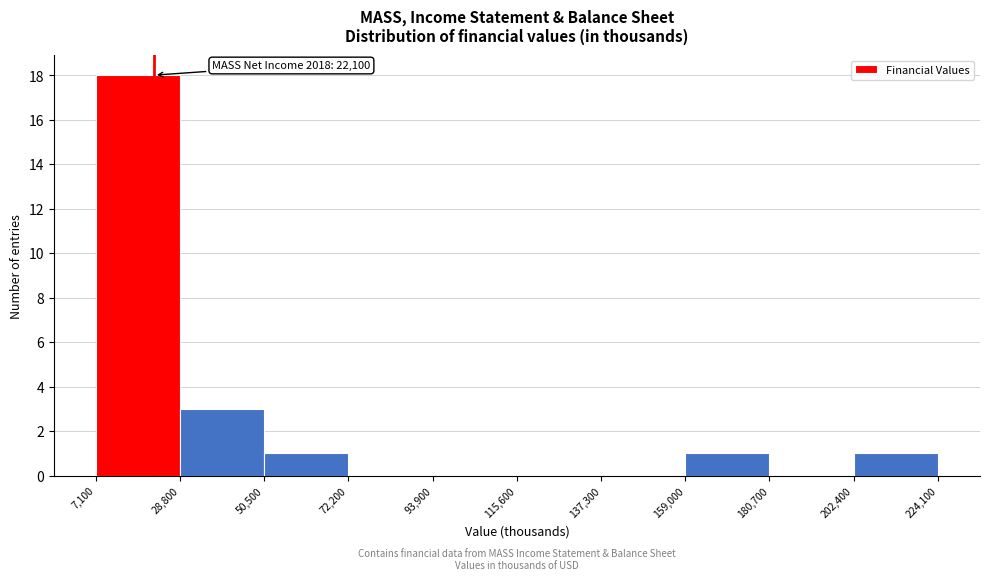

Over which range of the x-axis is the bar tallest?

7,100 to 28,800